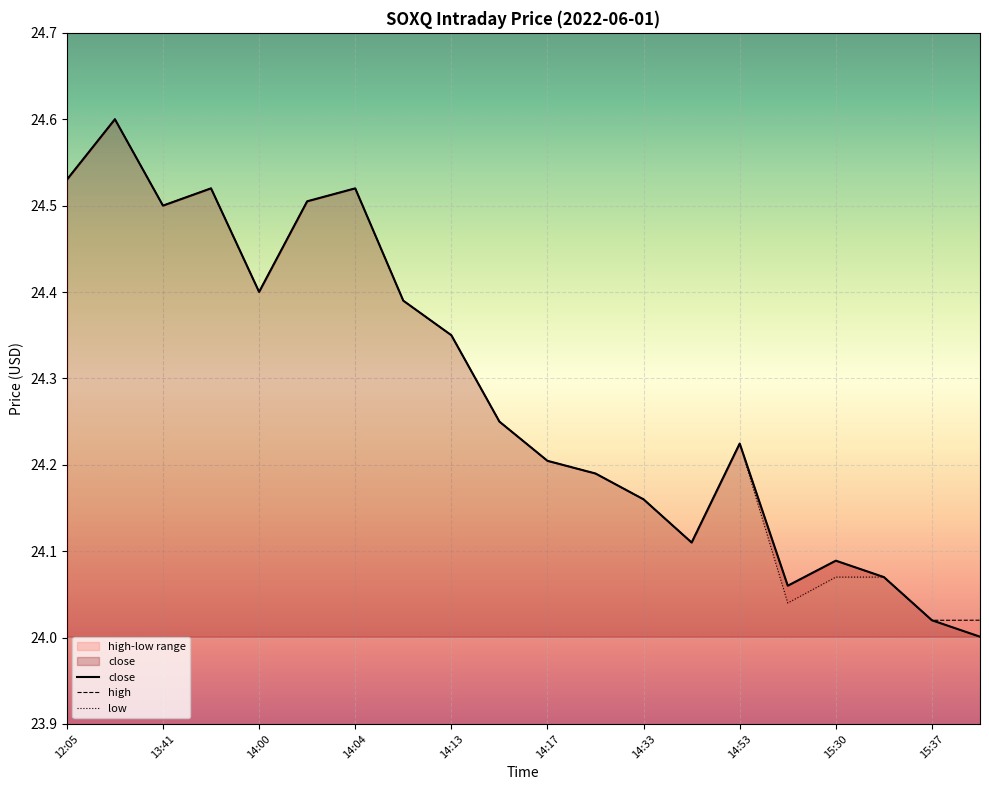

What is the maximum value shown in the chart?

24.6